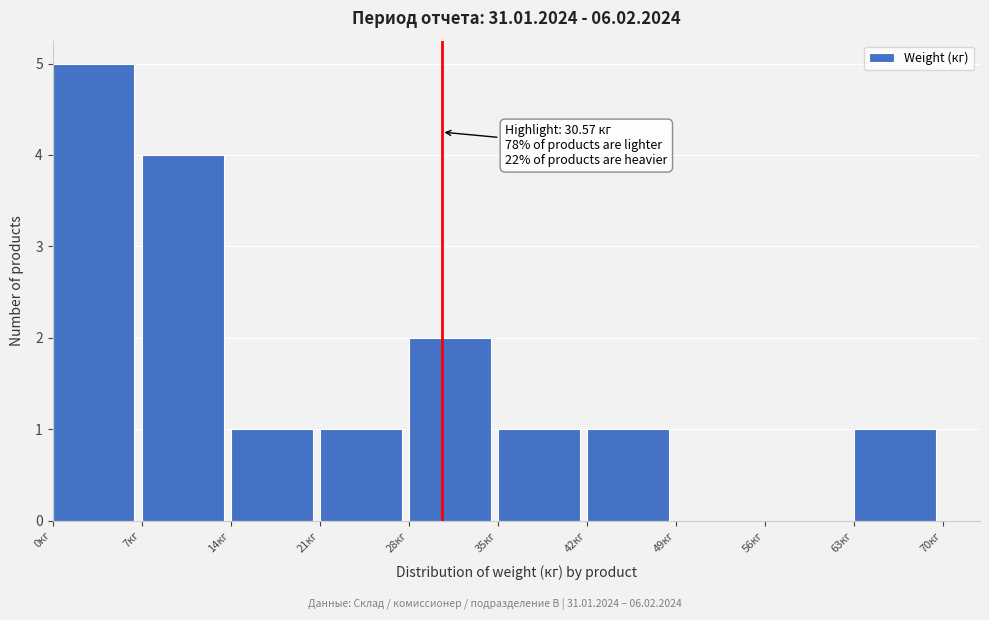

Which range on the x-axis has the tallest bar?

0 to 7